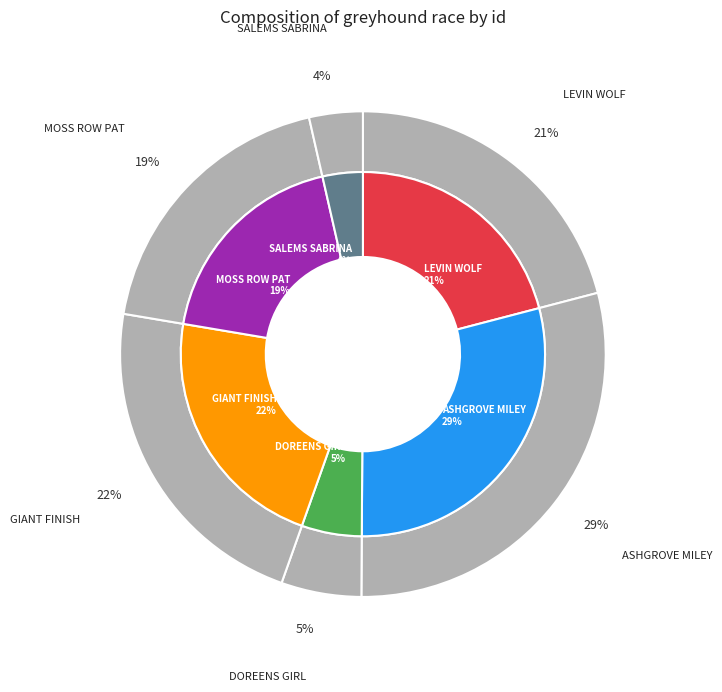

To the nearest percent, what is the difference between the LEVIN WOLF and MOSS ROW PAT slice percentages?

2%